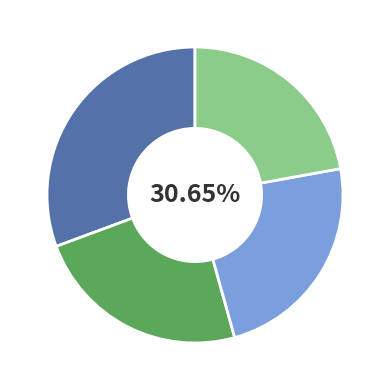

To the nearest percent, what is the combined percentage of 0 and 2?

54%